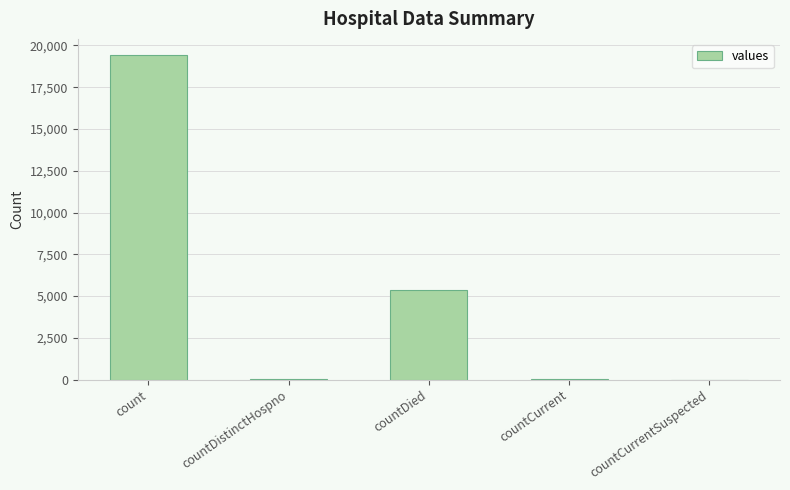

What is the sum of all values?

24875